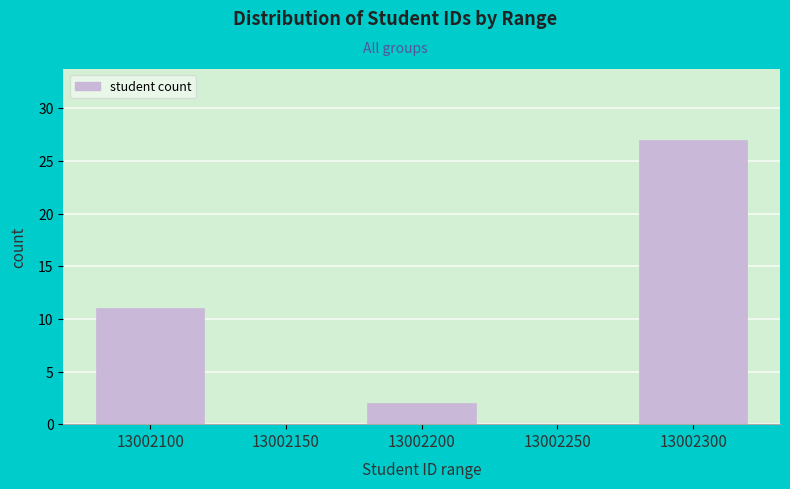

Reading left to right, extract all data points from this chart.

13002100=11	13002150=0	13002200=2	13002250=0	13002300=27